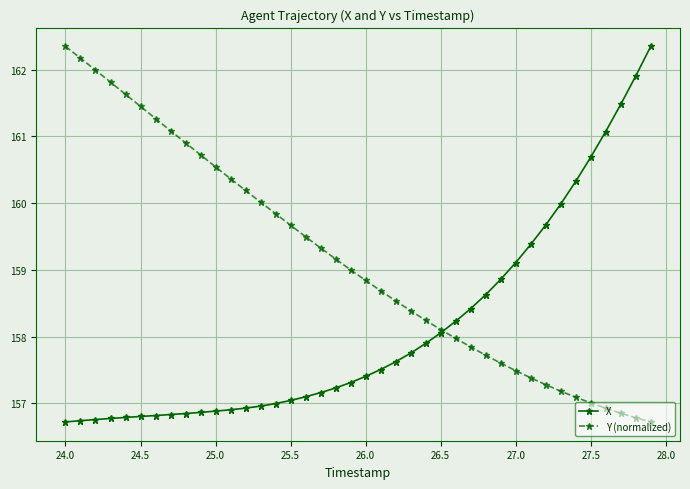

At how many categories does at least one series exceed 161?

12